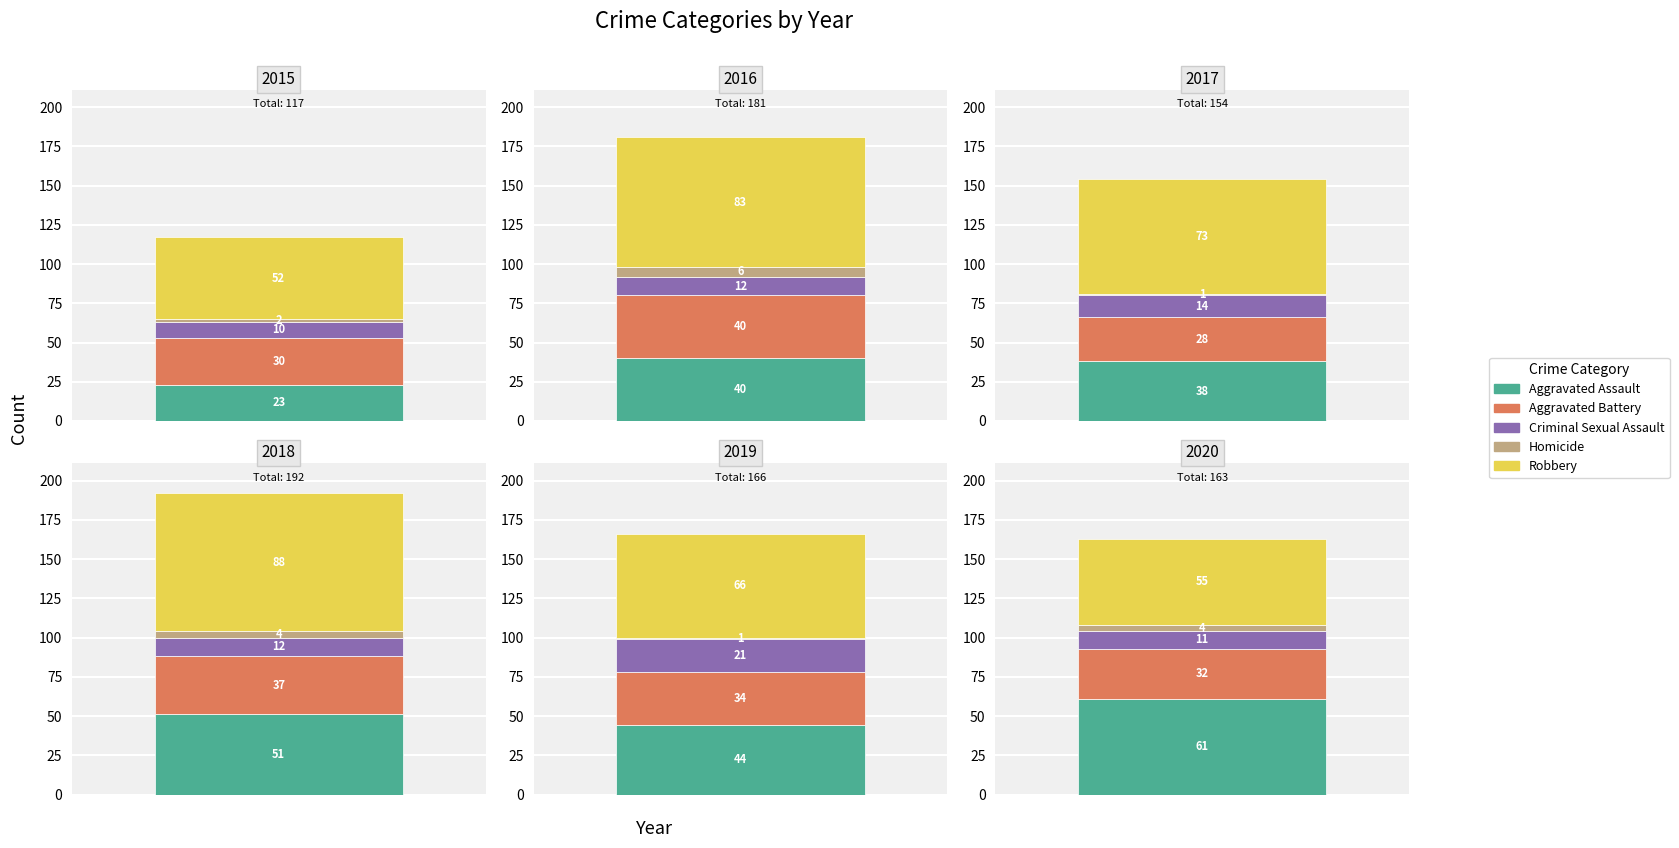

How many data points in 2016 are less than 40?

2